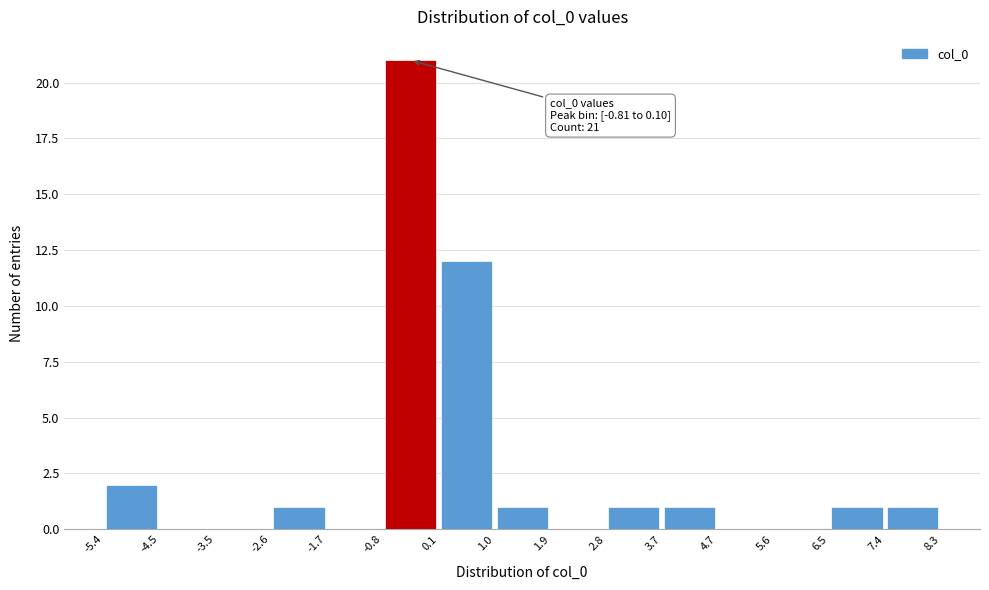

Which range on the x-axis has the tallest bar?

-0.8 to 0.1